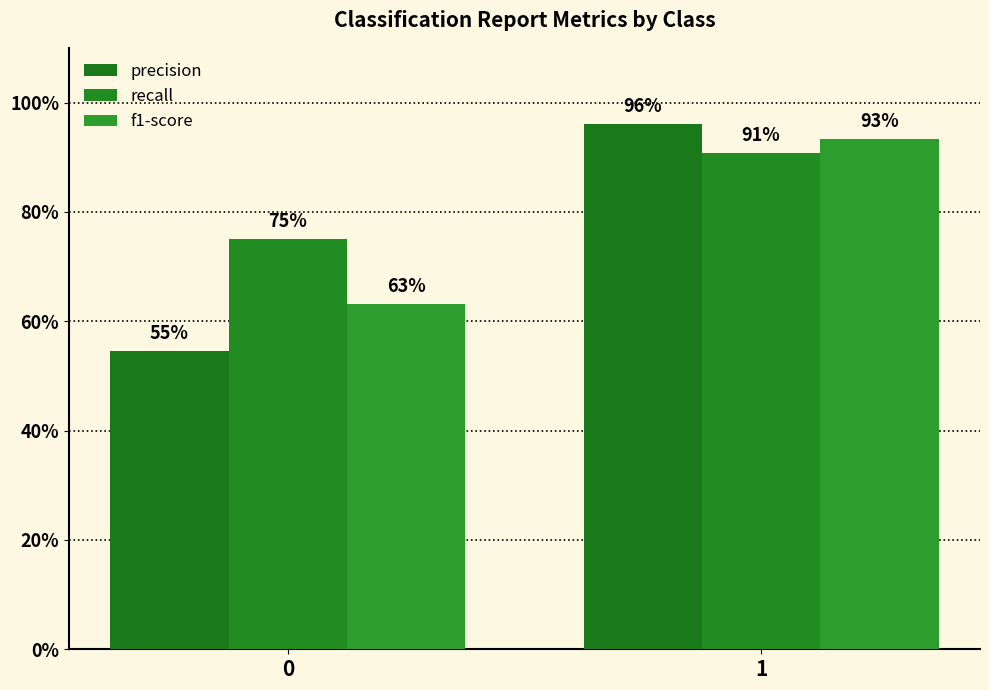

The value of f1-score at 1 is 1.4. True or false?

False